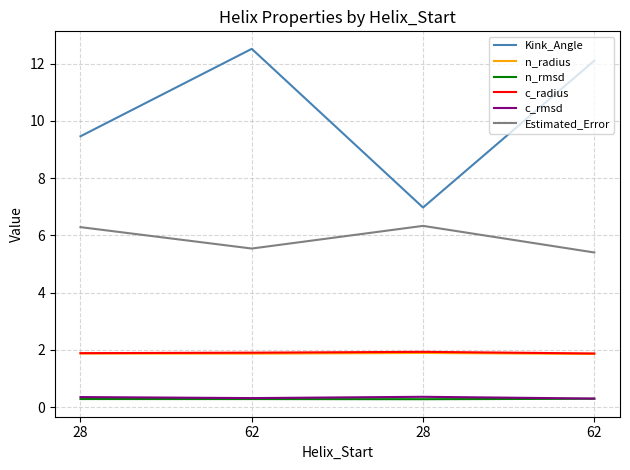

How many lines are shown in the chart?

6